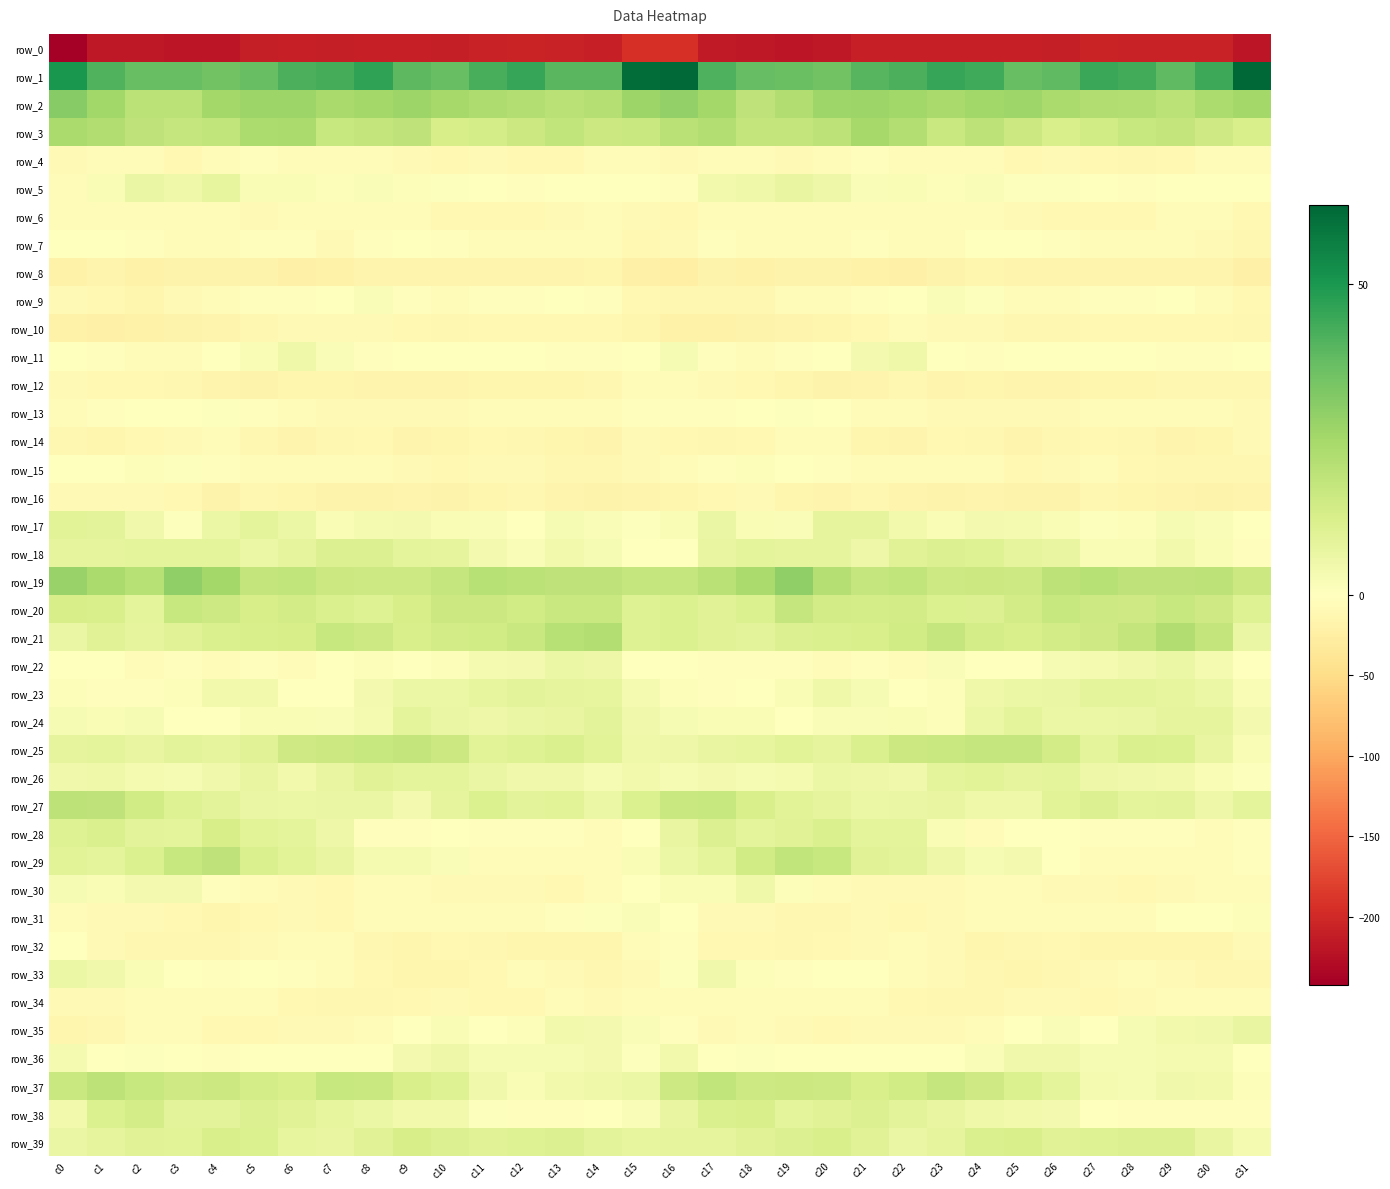

What is the smallest value displayed?

-242.3